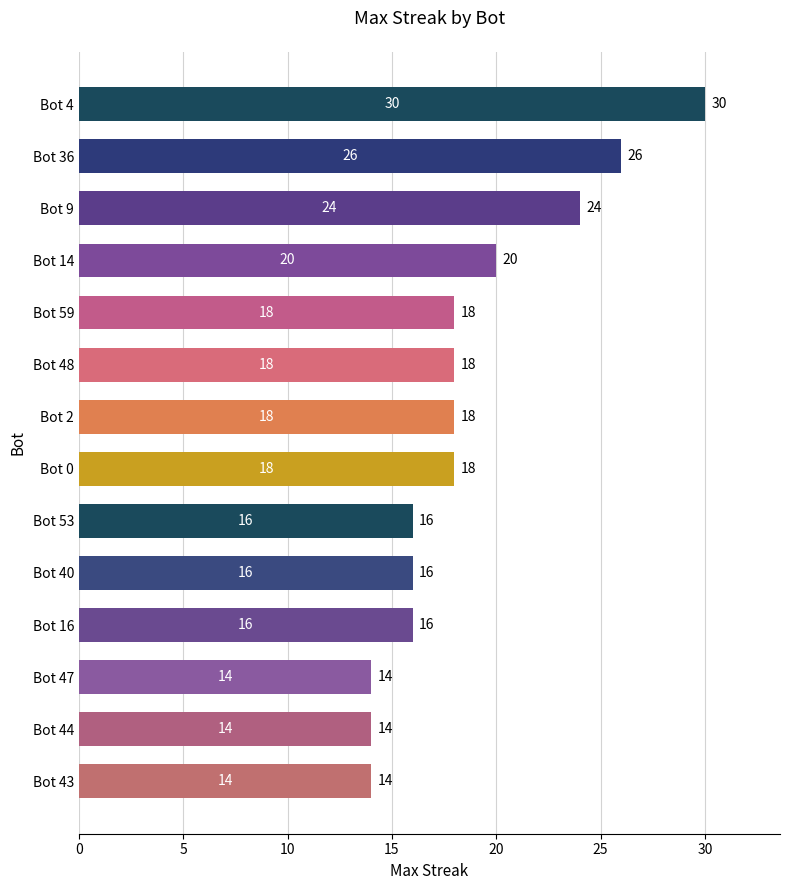

What is the change in value from Bot 43 to Bot 9?

+10